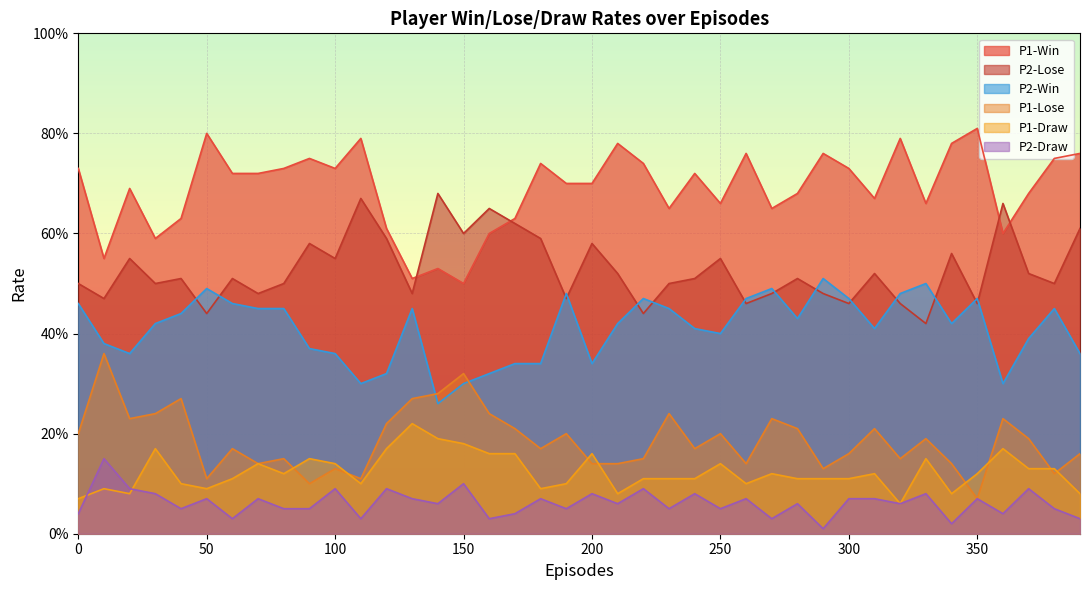

At which label is P2-Lose closest to 0?

330